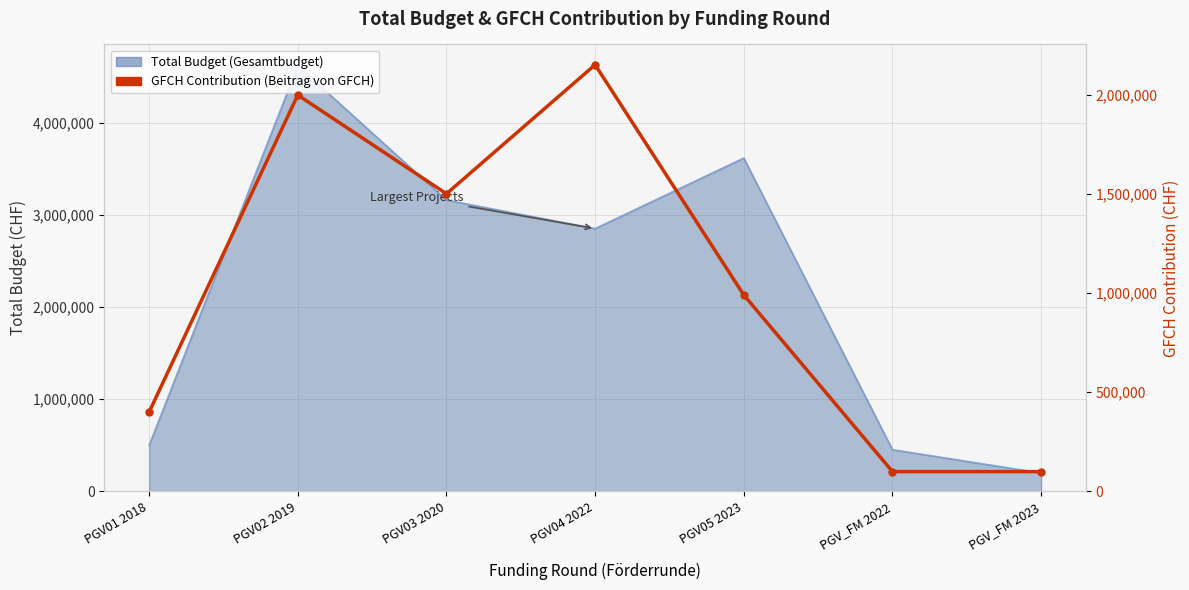

How many data points are less than 990000?

3